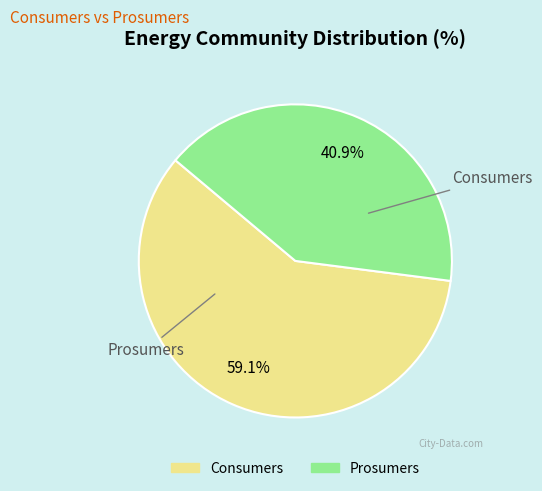

Which category accounts for the majority?

Consumers